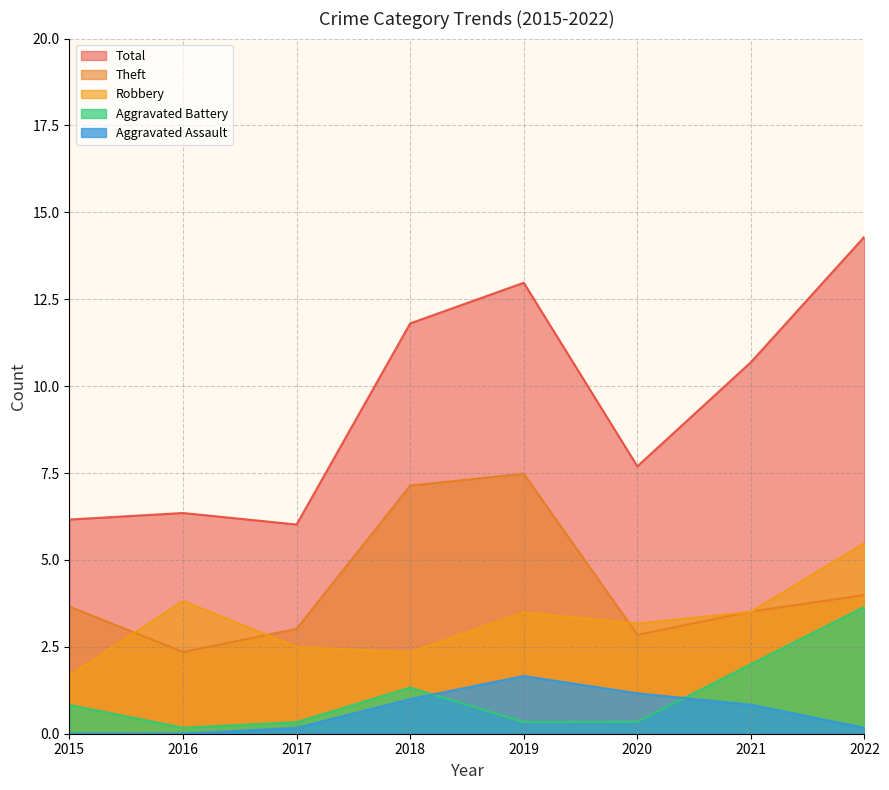

Which has a higher value, 2015 or 2020?

2020